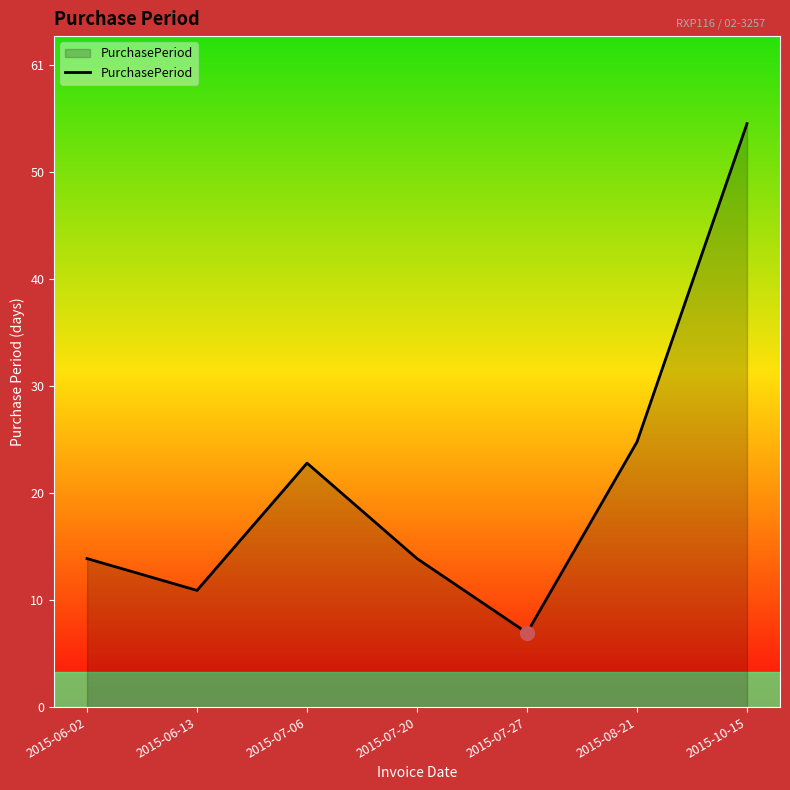

True or false: the data has more than 1 interior local peaks.

False